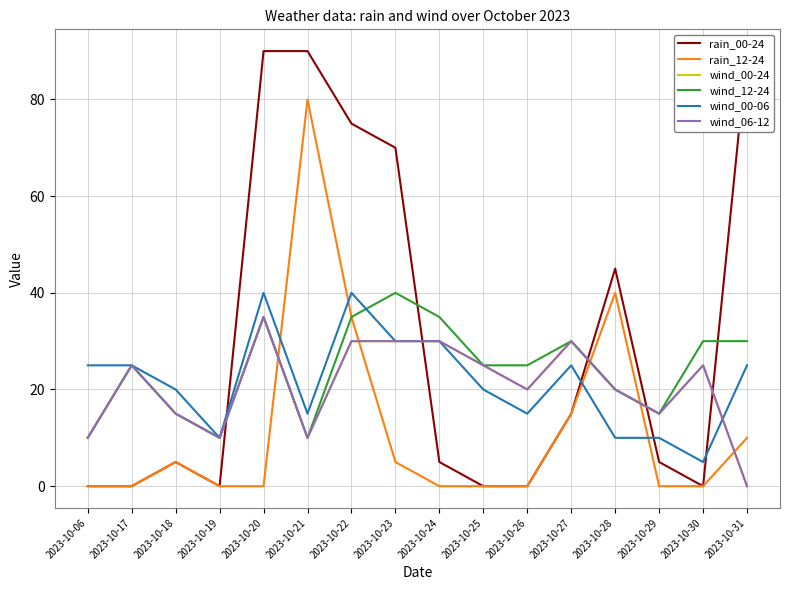

What is the total value across all series at 2023-10-27?

145